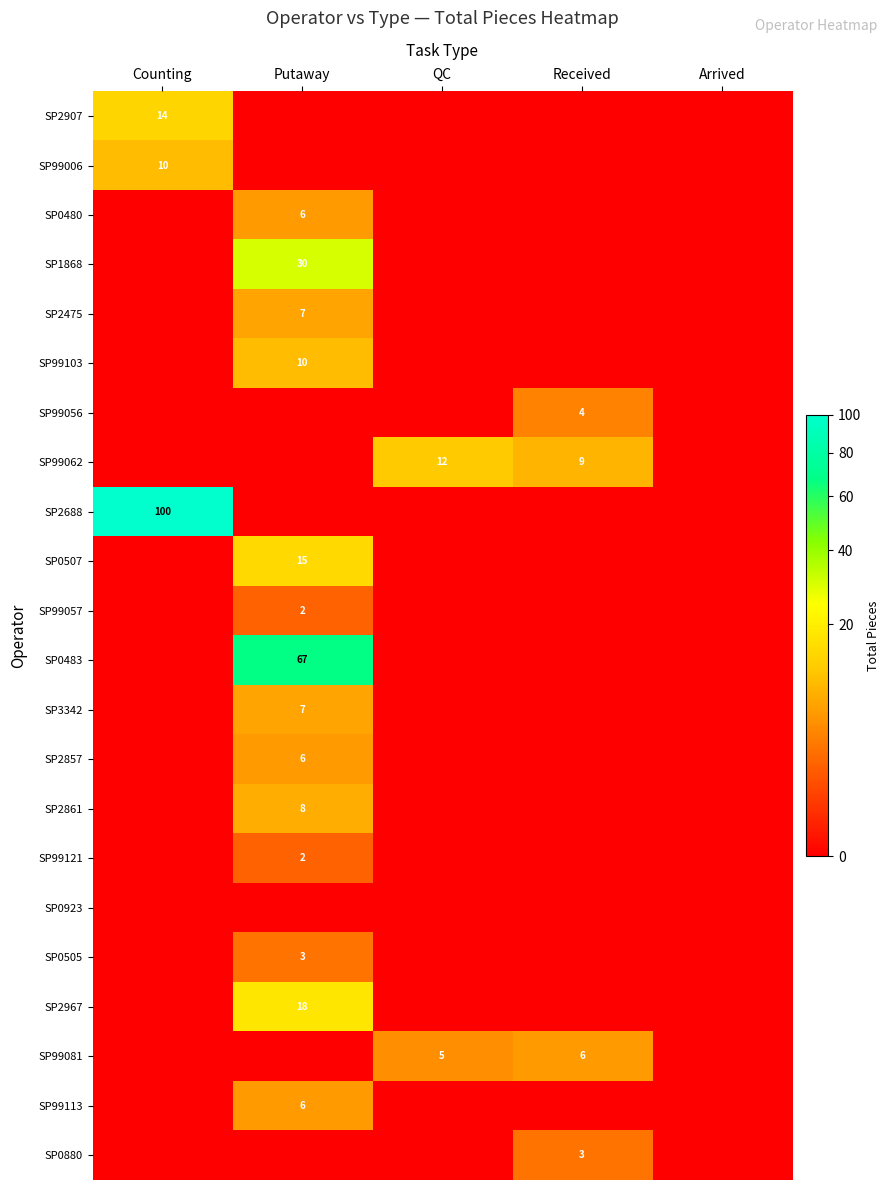

The value of SP2475 at Putaway is 7. True or false?

True